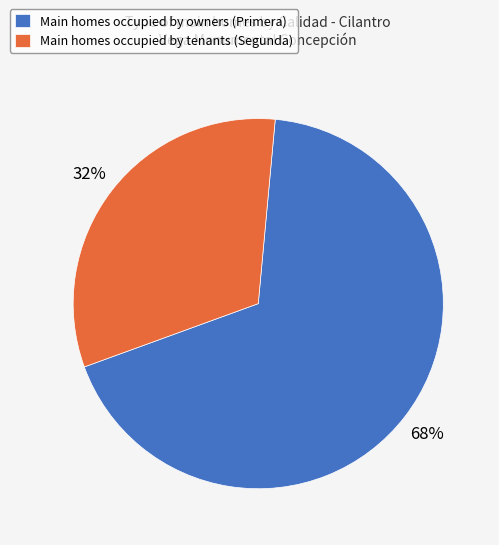

Which has a higher value, Main homes occupied by tenants (Segunda) or Main homes occupied by owners (Primera)?

Main homes occupied by owners (Primera)